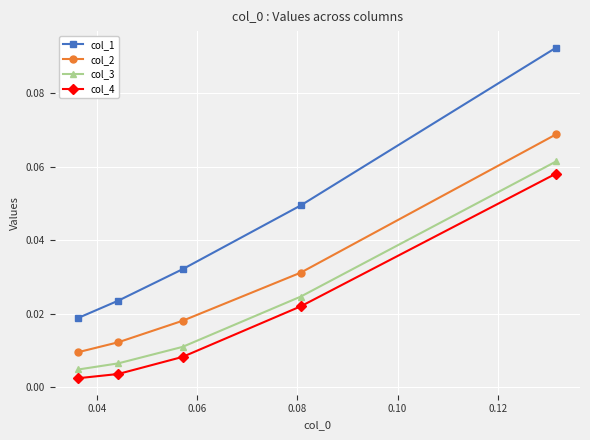

Which series has the widest spread of values?

col_1